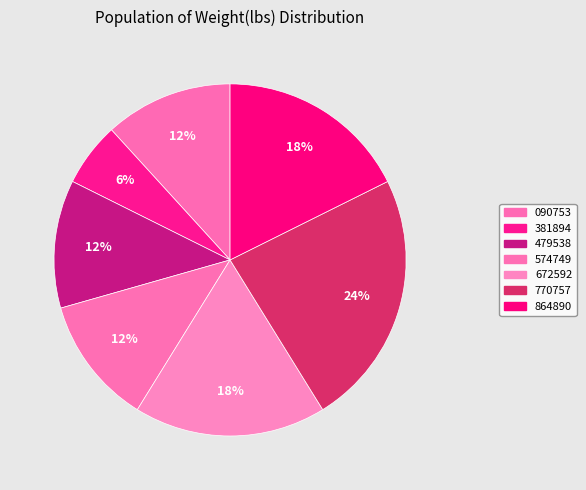

How many segments does this pie chart have?

7